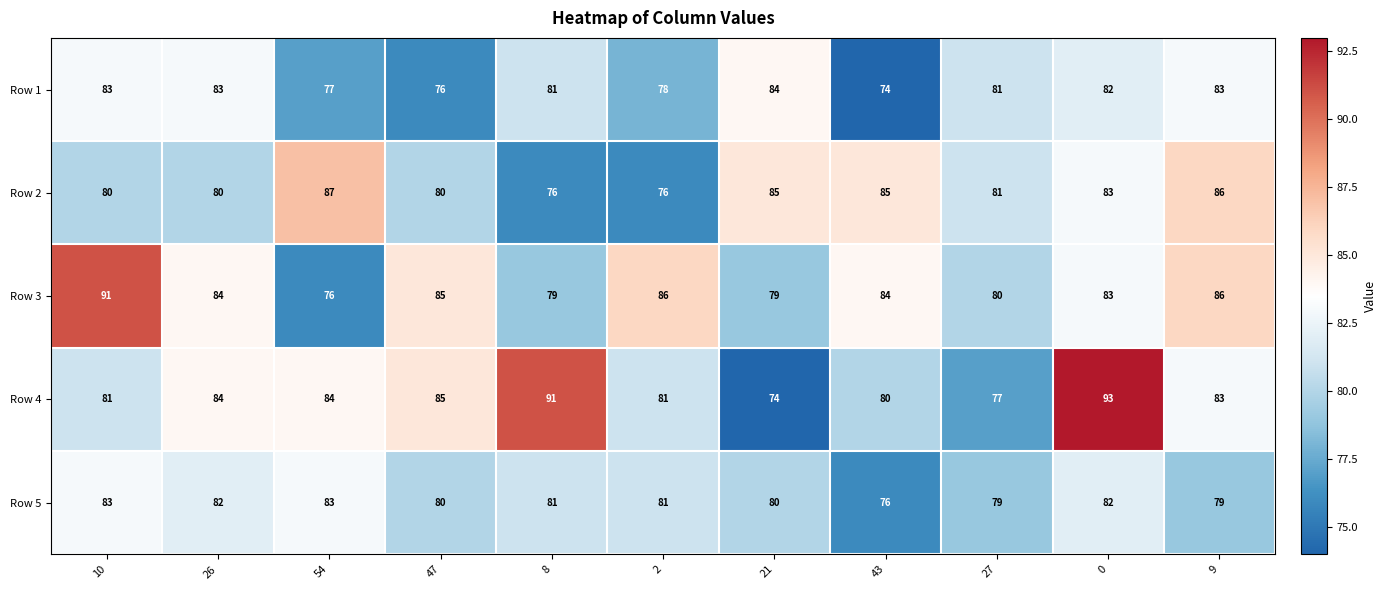

Which series has the widest spread of values?

Row 4